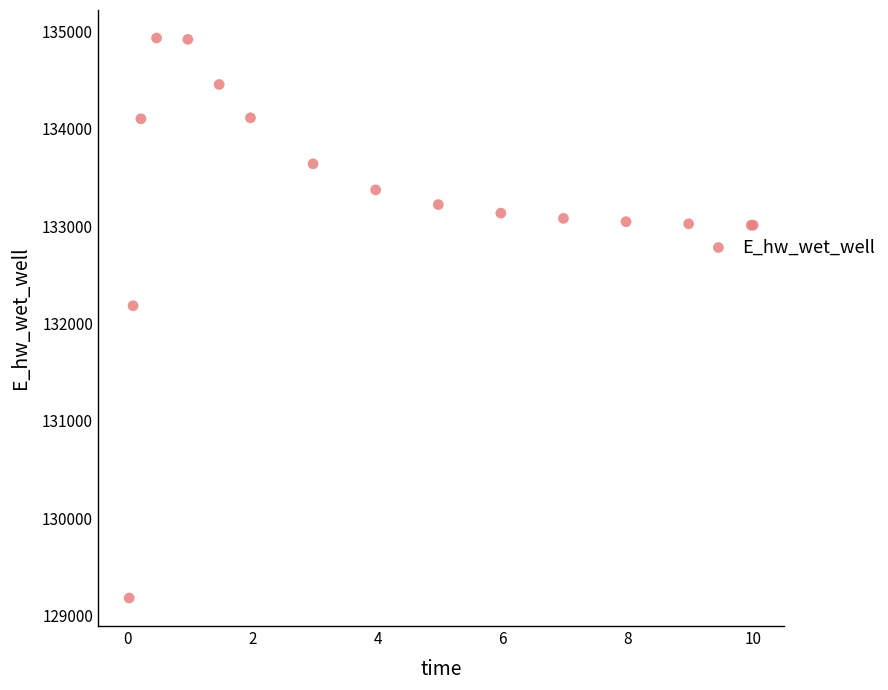

What Y value in the scatter plot is closest to 132056?

132182.1